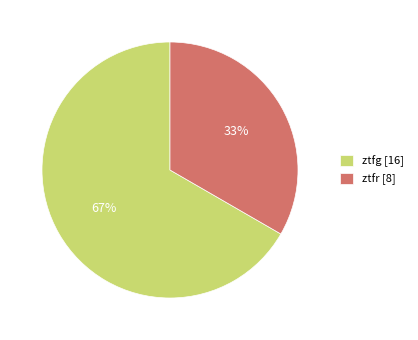

Between ztfg and ztfr, which is larger?

ztfg